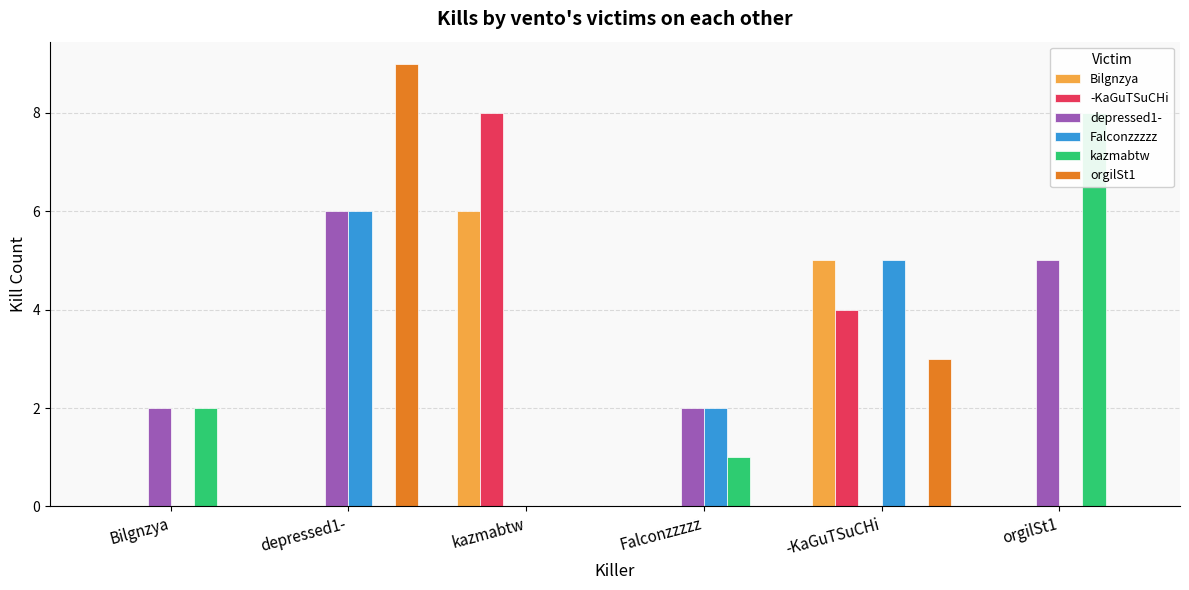

The value of Bilgnzya at Falconzzzzz is 0. True or false?

True